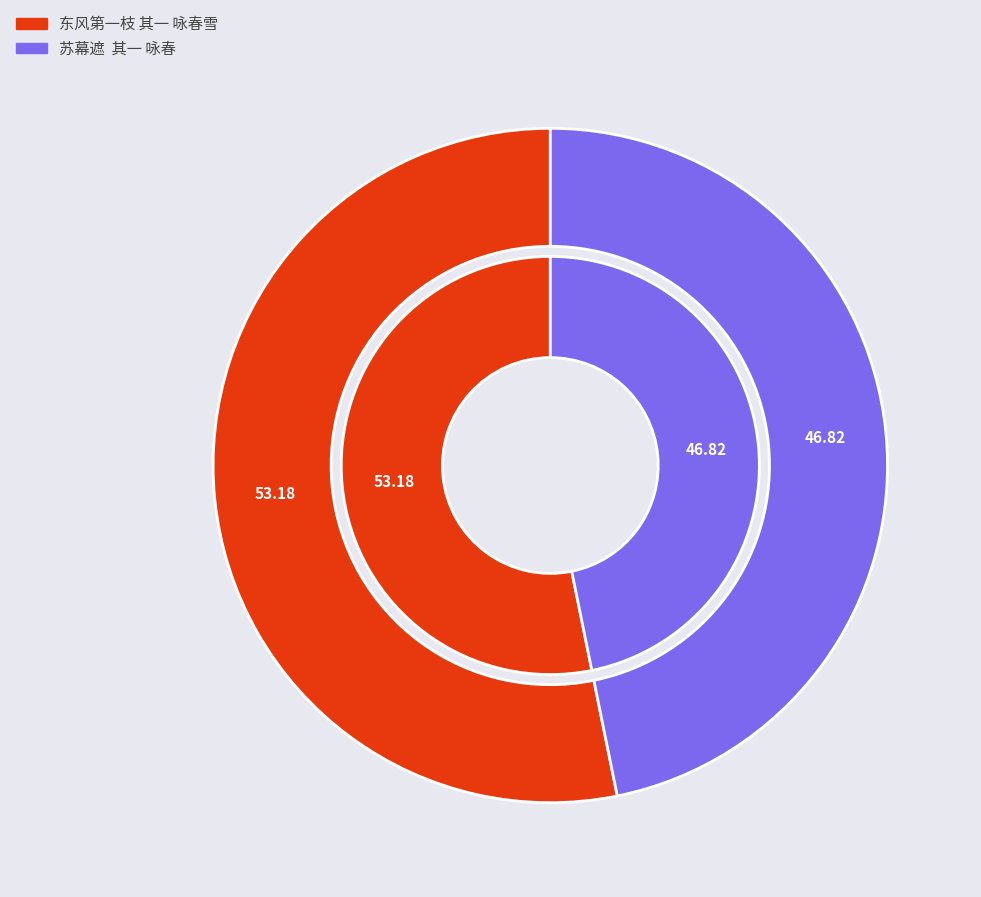

What is the smallest slice in the pie chart?

苏幕遮  其一 咏春